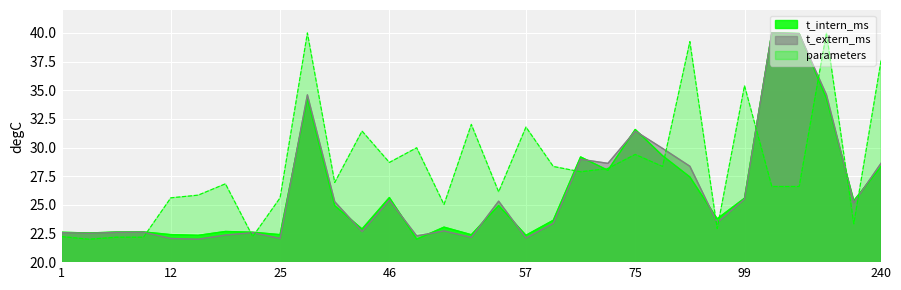

Does the chart display data point markers on the line(s)?

No